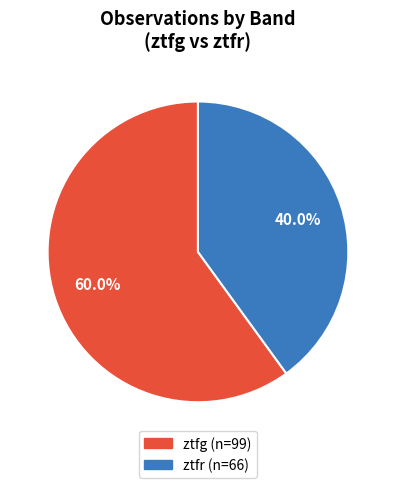

Which category has the biggest portion of the pie?

ztfg